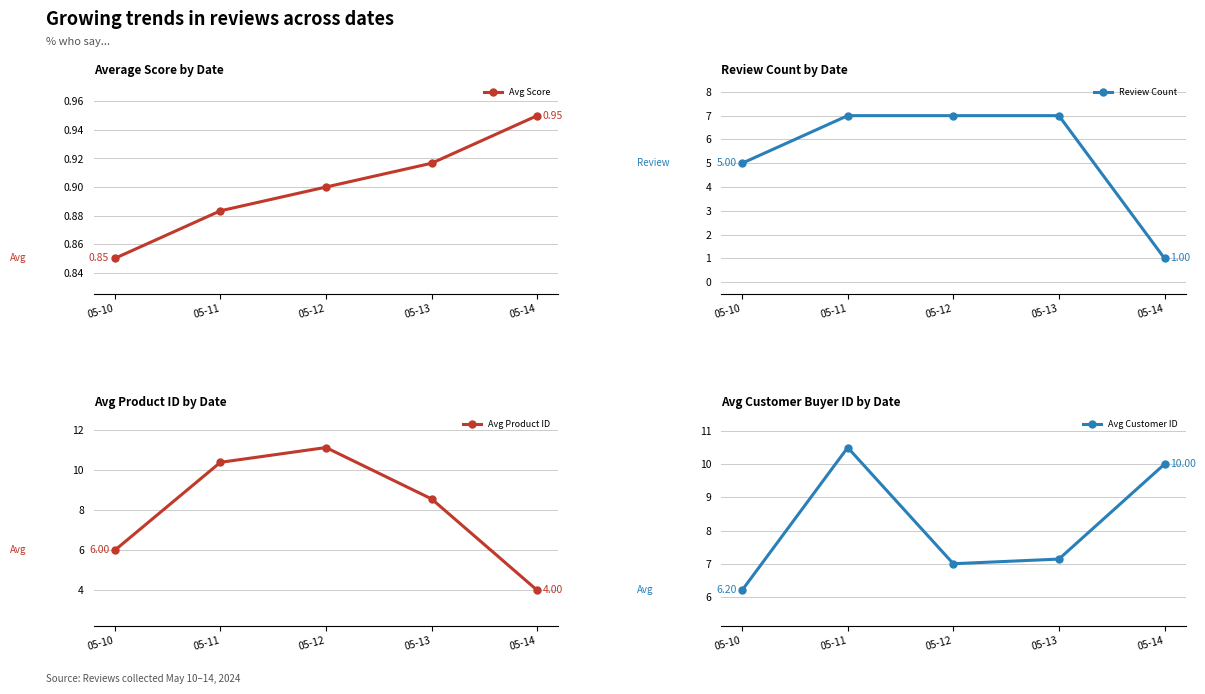

List the series in order of their peak value, highest first.

Avg Product ID, Avg Customer ID, Review Count, Avg Score